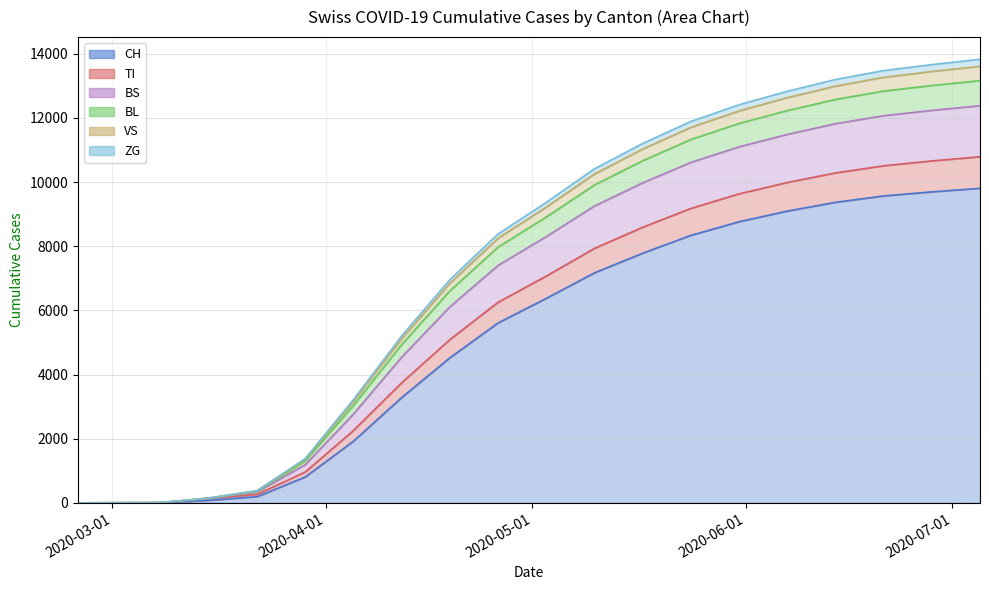

At which label does ZG reach its minimum?

2020-02-25